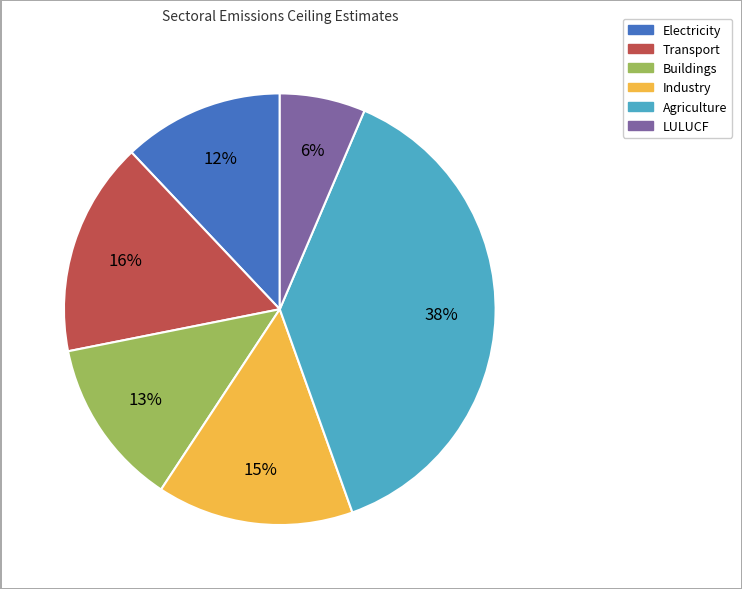

Do Electricity and Transport together represent more than half of the pie?

No